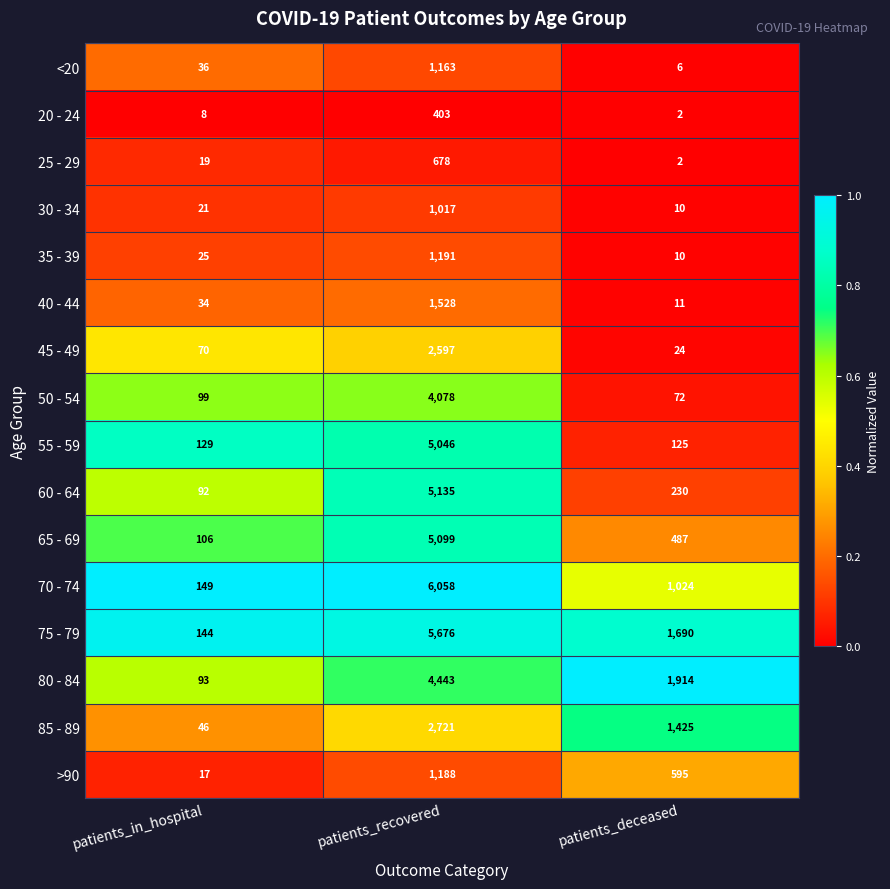

What is the average value of the 55 - 59 series?

1767